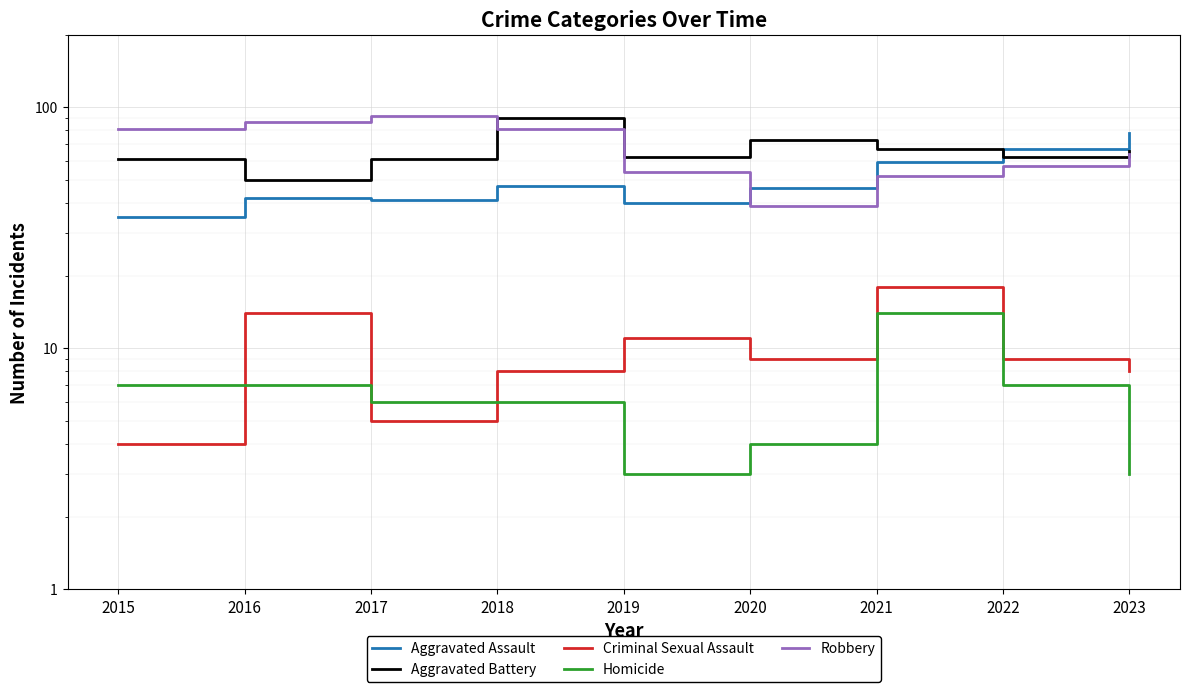

What are all the series names shown in the legend?

Aggravated Assault, Aggravated Battery, Criminal Sexual Assault, Homicide, Robbery